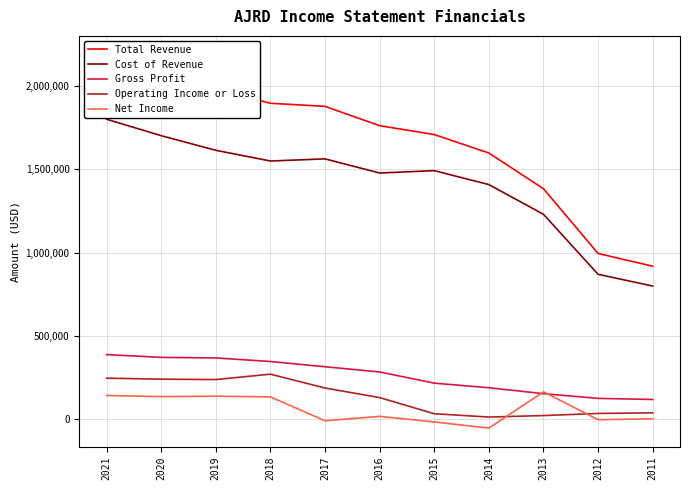

What is the spread (max minus min) of values at 2015?

1724500